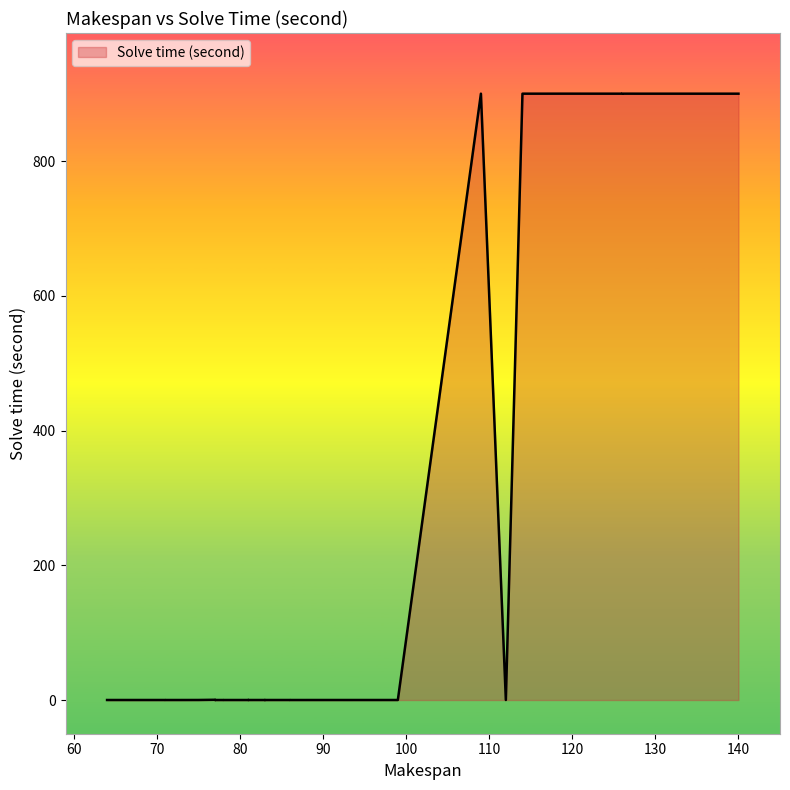

Is it true that the value at 82 is 0.1?

False